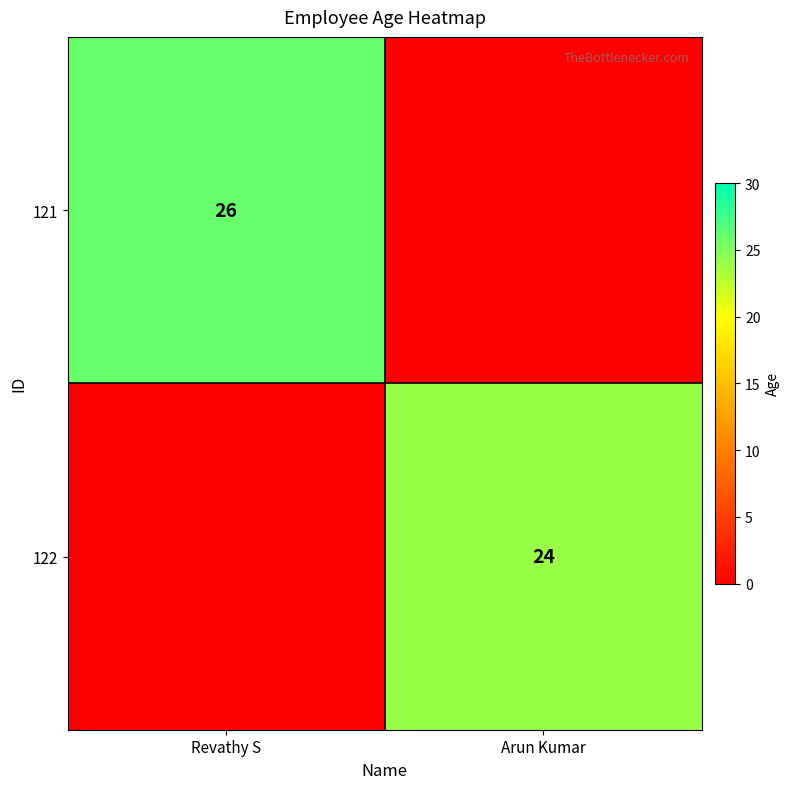

Is it true that 122 equals 24 at Arun Kumar?

True